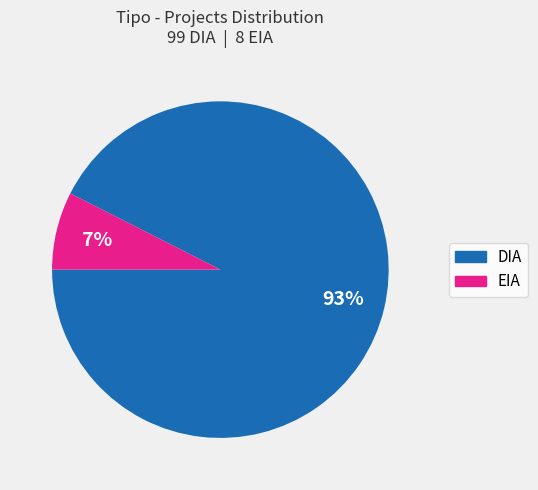

To the nearest percent, what portion does DIA represent?

93%